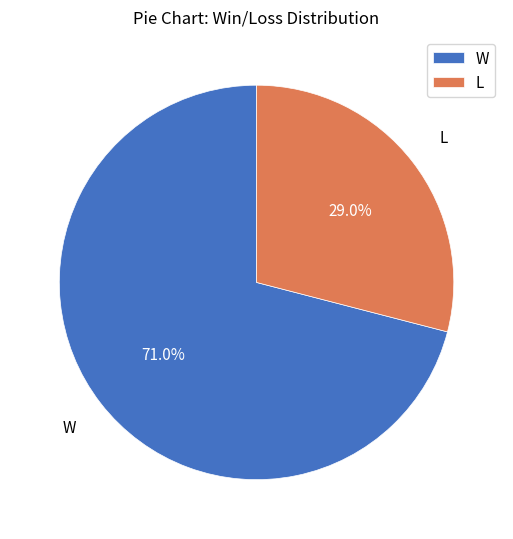

How many slices are in this pie chart?

2